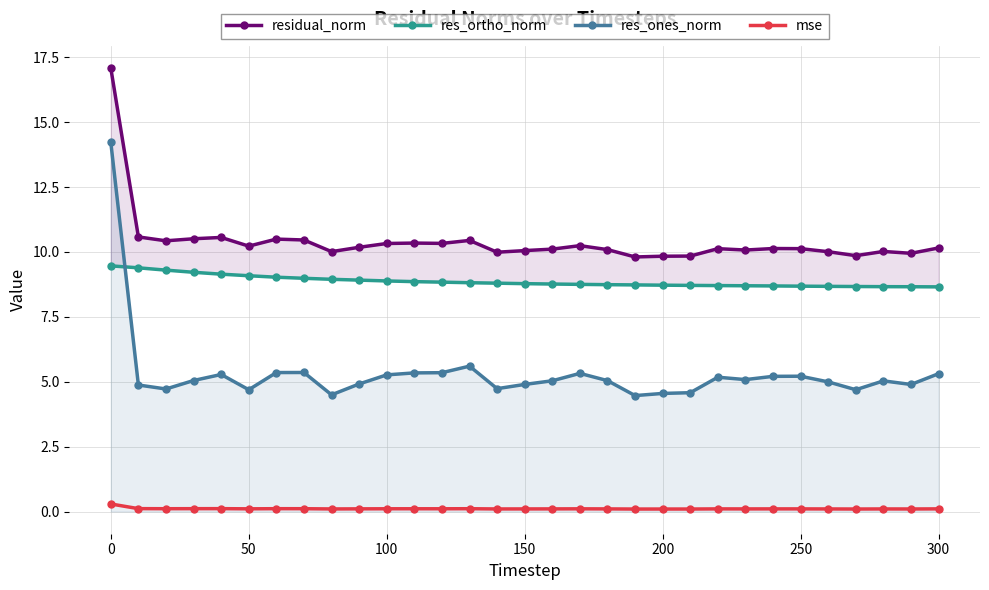

Reading left to right, extract all data points from this chart.

residual_norm: 17.1	10.6	10.4	10.5	10.6	10.2	10.5	10.5	10.0	10.2	10.3	10.3	10.3	10.4	10.0	10.1	10.1	10.2	10.1	9.8	9.8	9.8	10.1	10.1	10.1	10.1	10.0	9.9	10.0	9.9	10.2
res_ortho_norm: 9.5	9.4	9.3	9.2	9.1	9.1	9.0	9.0	8.9	8.9	8.9	8.9	8.8	8.8	8.8	8.8	8.8	8.8	8.7	8.7	8.7	8.7	8.7	8.7	8.7	8.7	8.7	8.7	8.7	8.7	8.7
res_ones_norm: 14.2	4.9	4.7	5.0	5.3	4.7	5.4	5.4	4.5	4.9	5.3	5.3	5.3	5.6	4.7	4.9	5.0	5.3	5.0	4.5	4.6	4.6	5.2	5.1	5.2	5.2	5.0	4.7	5.0	4.9	5.3
mse: 0.3	0.1	0.1	0.1	0.1	0.1	0.1	0.1	0.1	0.1	0.1	0.1	0.1	0.1	0.1	0.1	0.1	0.1	0.1	0.1	0.1	0.1	0.1	0.1	0.1	0.1	0.1	0.1	0.1	0.1	0.1